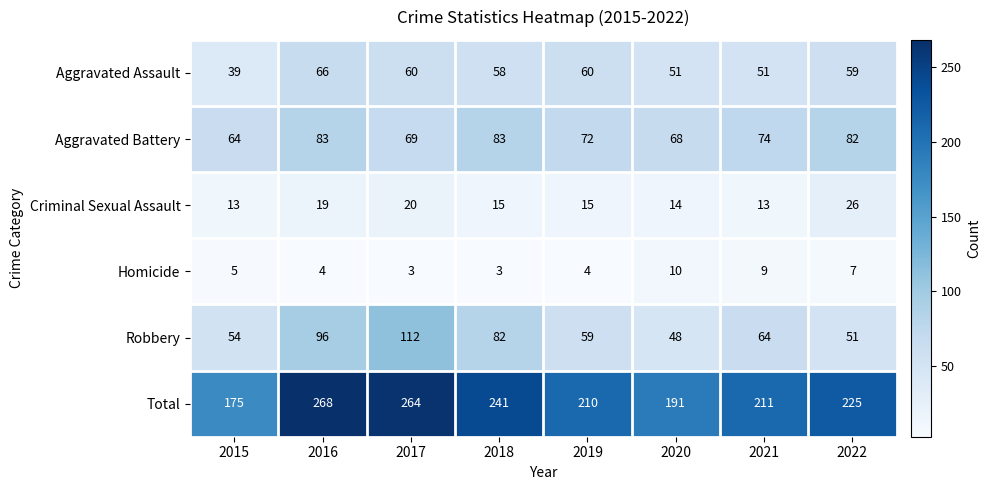

Between 2017 and 2021, which series saw the biggest shift?

Total